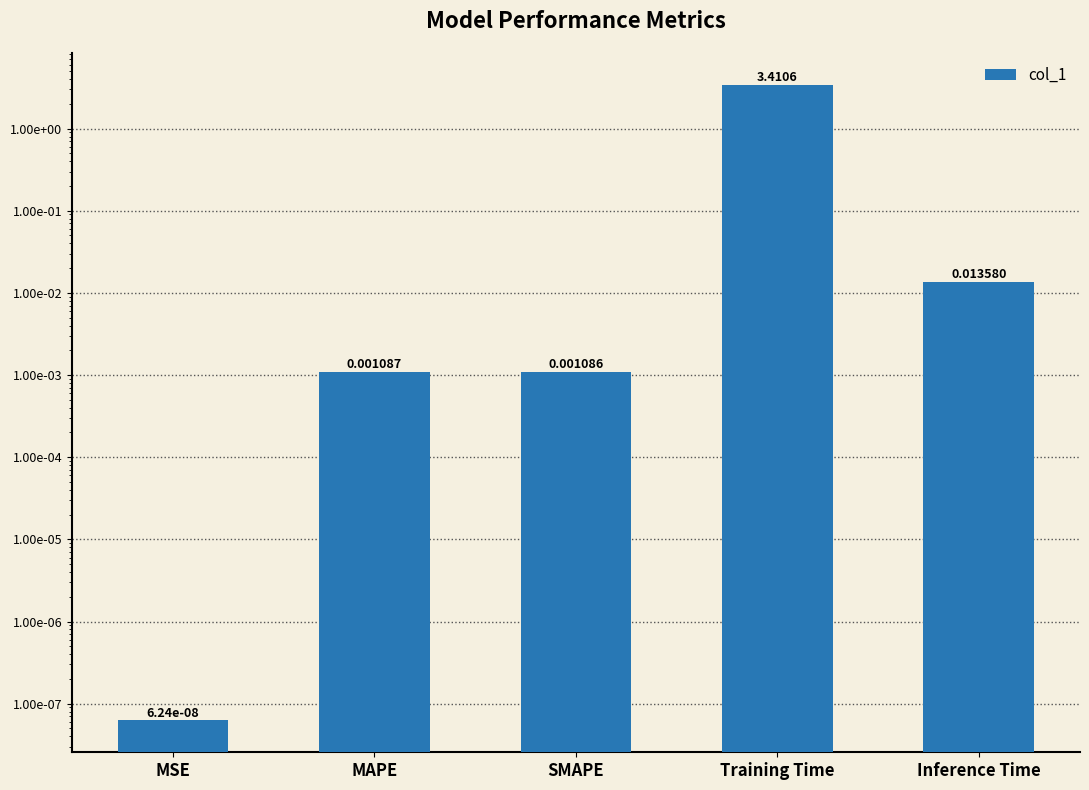

What is the value of the 4th bar from the left?

3.4